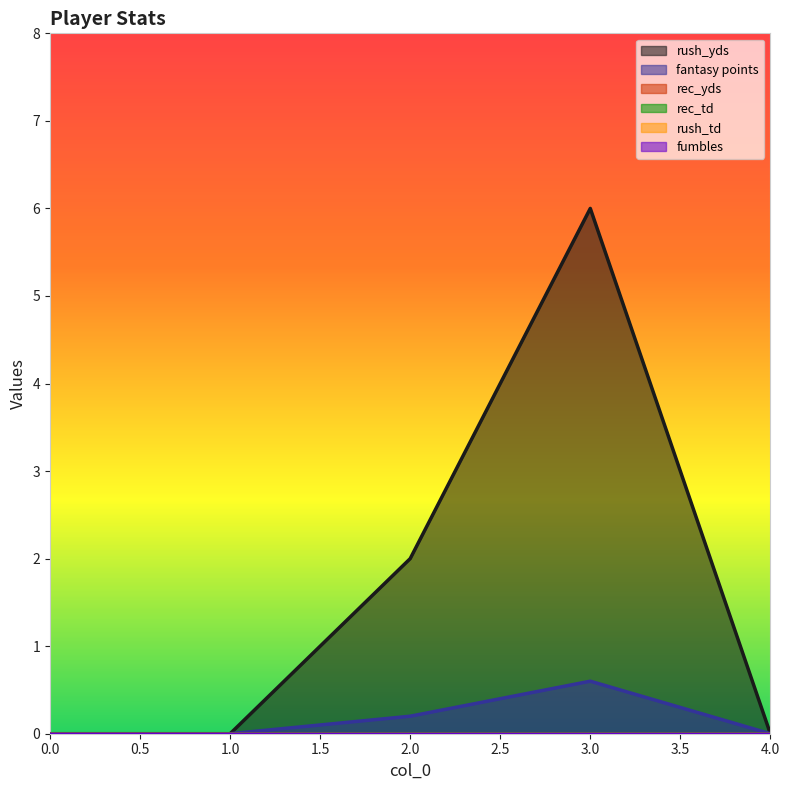

True or false: fantasy points and rush_yds intersect in this chart.

False